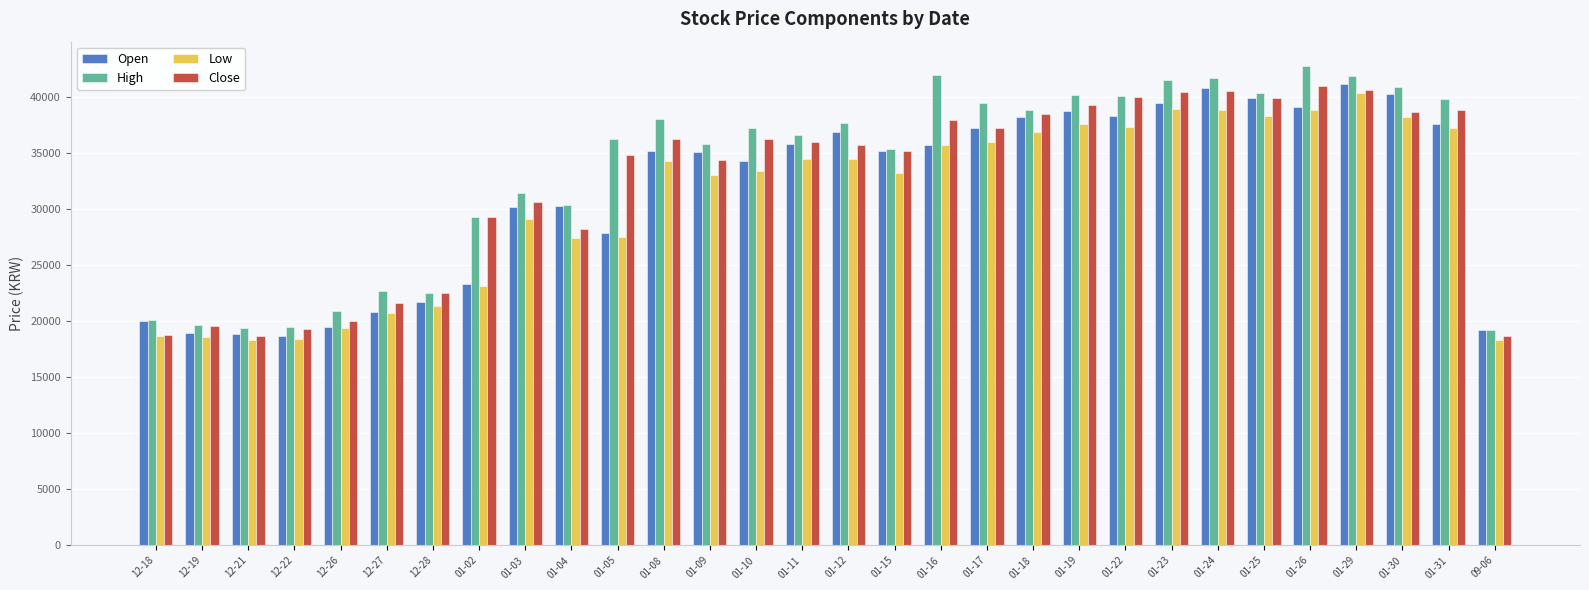

List the series in order of their overall mean, lowest first.

Low, Open, Close, High